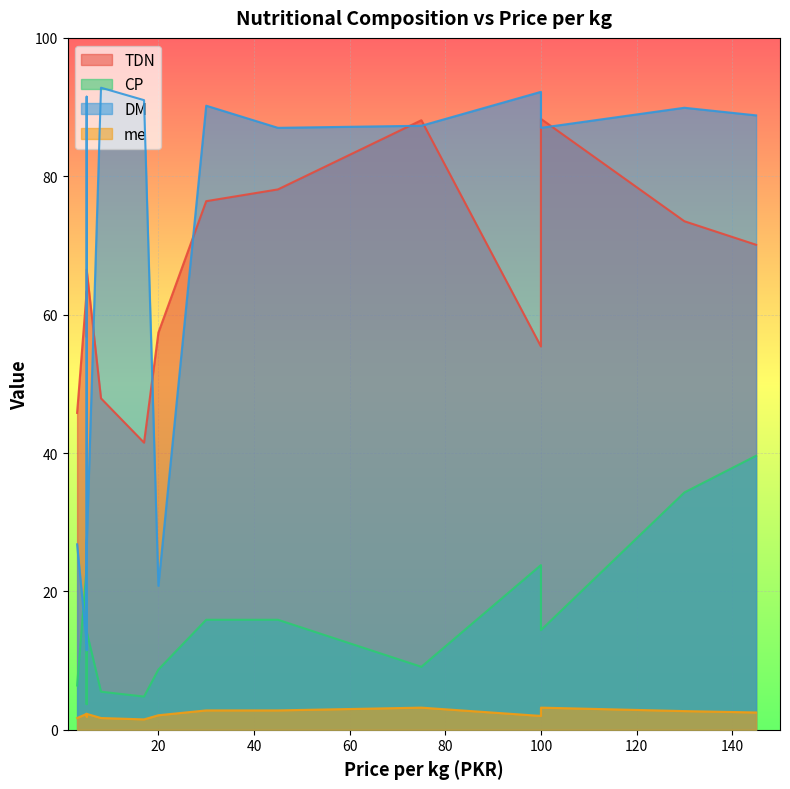

What is the value of the TDN point at the 15th from the left?

55.4